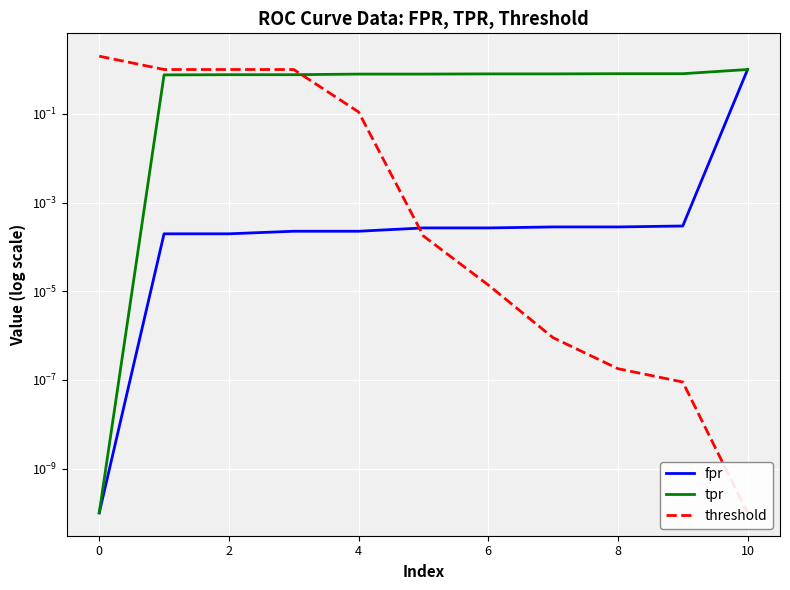

Is it true that fpr equals 0.0 at 6?

False